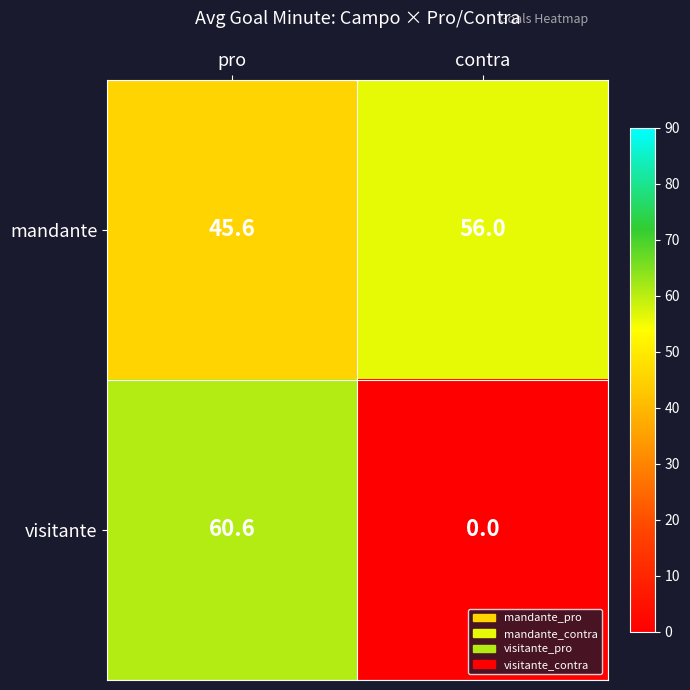

At which label is visitante closest to 30?

contra